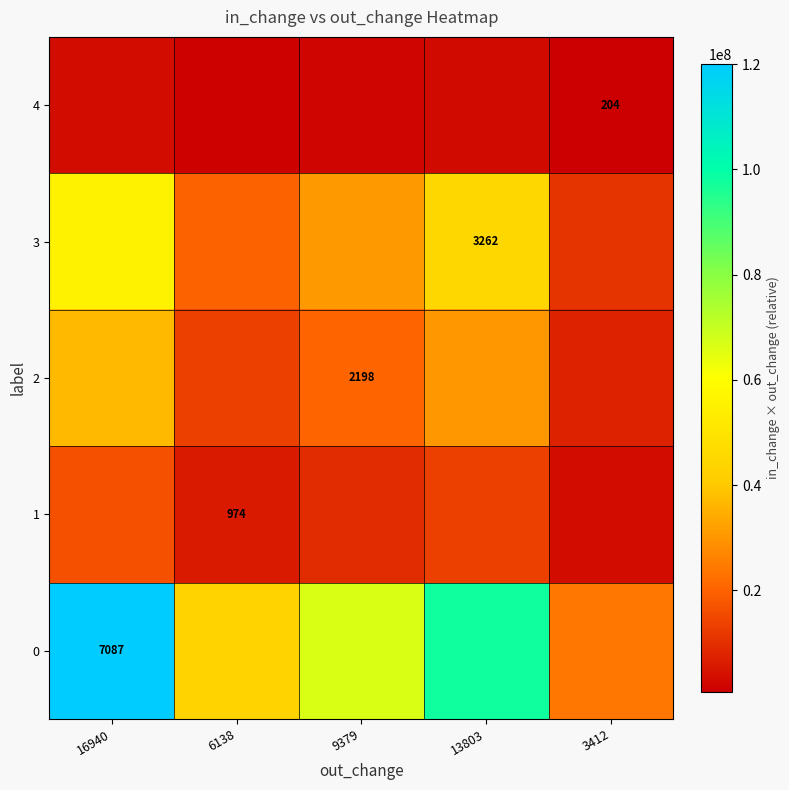

Is it true that 3 equals 3262 at 13803?

True